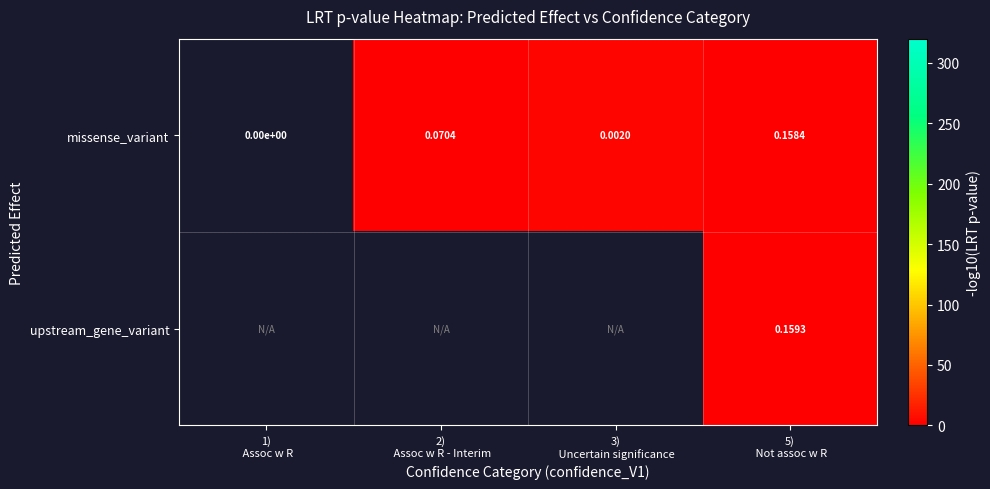

Rank the series by their maximum value, from lowest to highest.

missense_variant, upstream_gene_variant